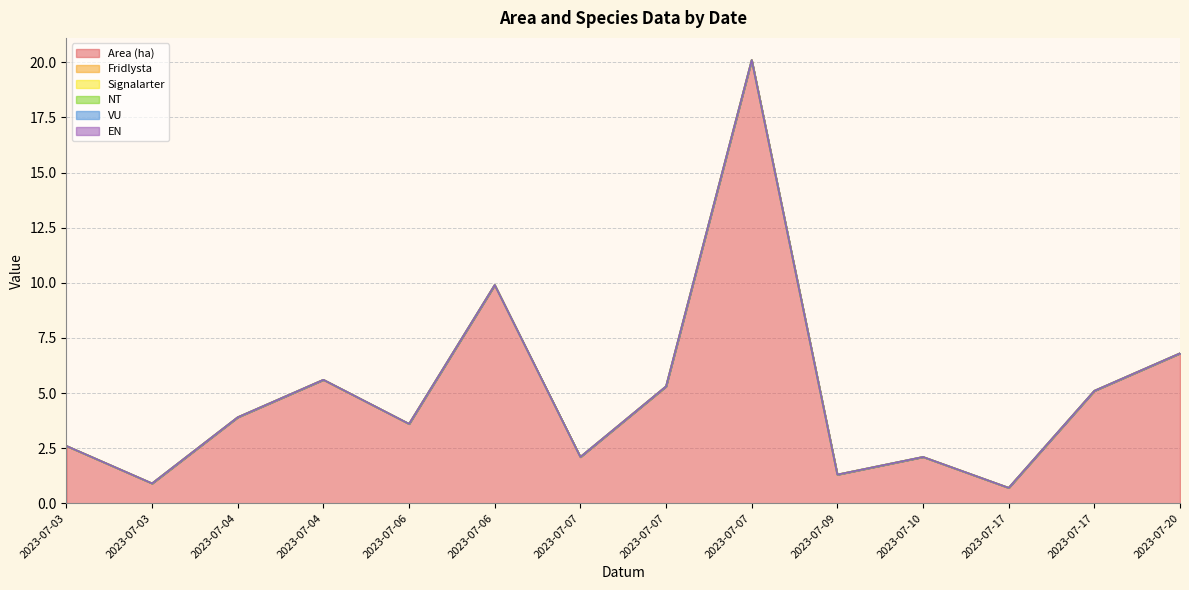

How many lines are shown in the chart?

6